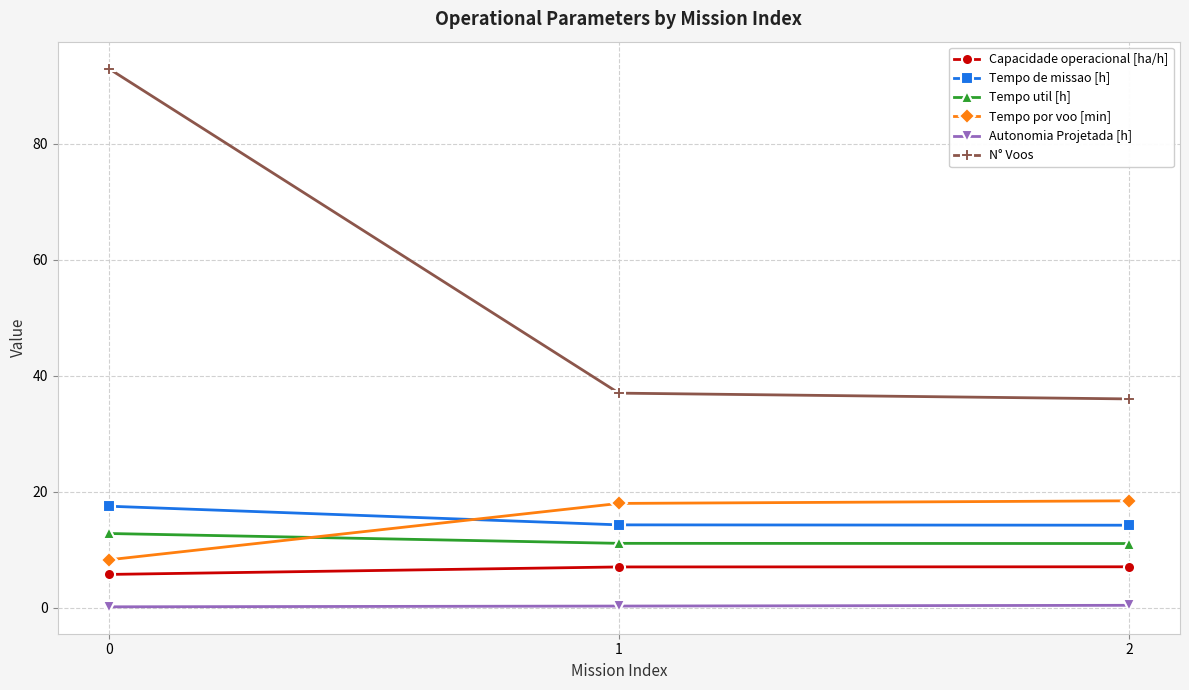

What are all the series names shown in the legend?

Capacidade operacional [ha/h], Tempo de missao [h], Tempo util [h], Tempo por voo [min], Autonomia Projetada [h], N° Voos